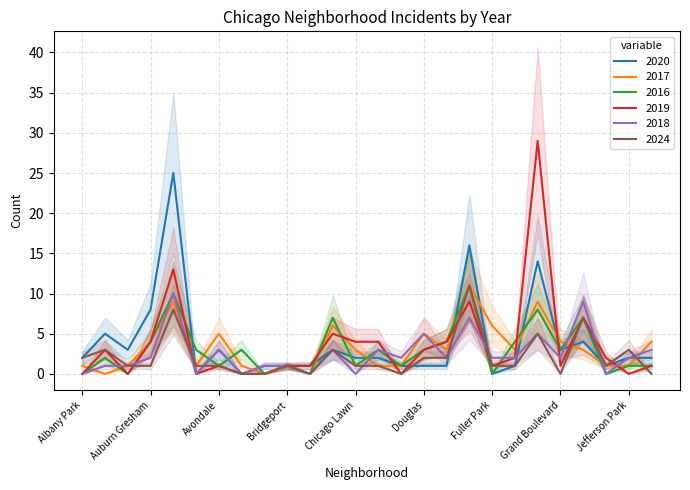

Is it true that 2019 equals 2 at Greektown?

True